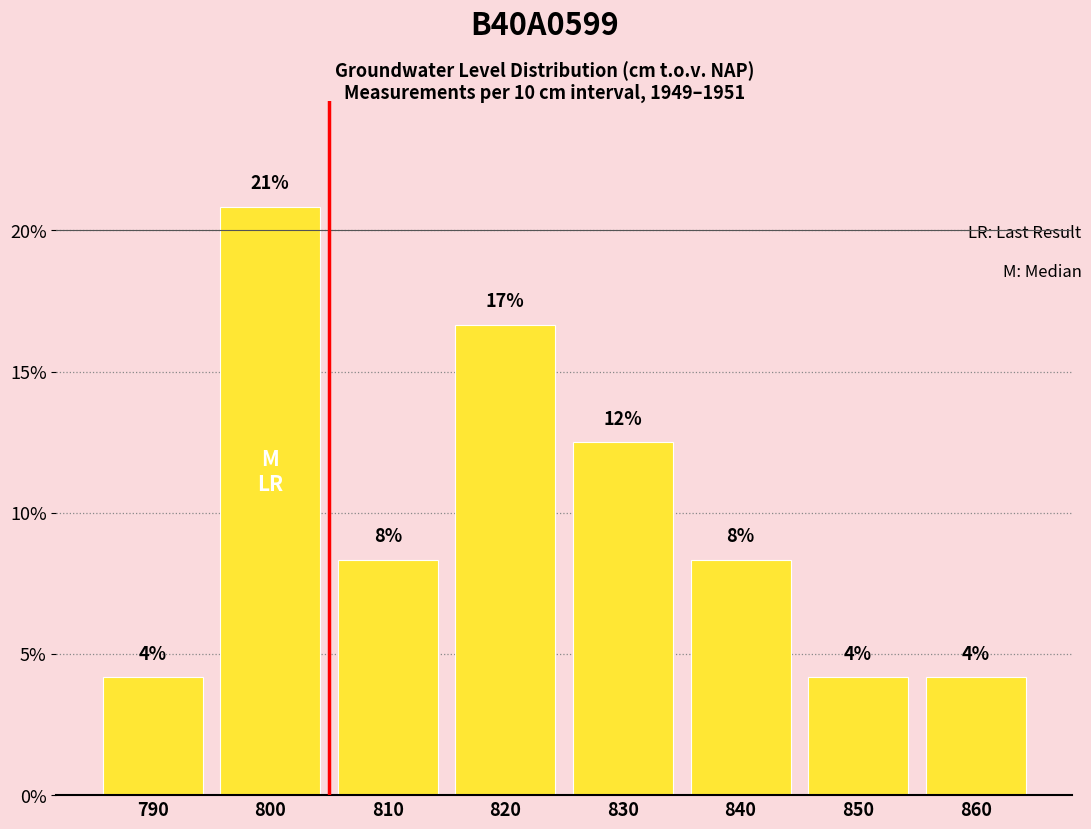

What is the value of the 4th bar from the left?

16.7